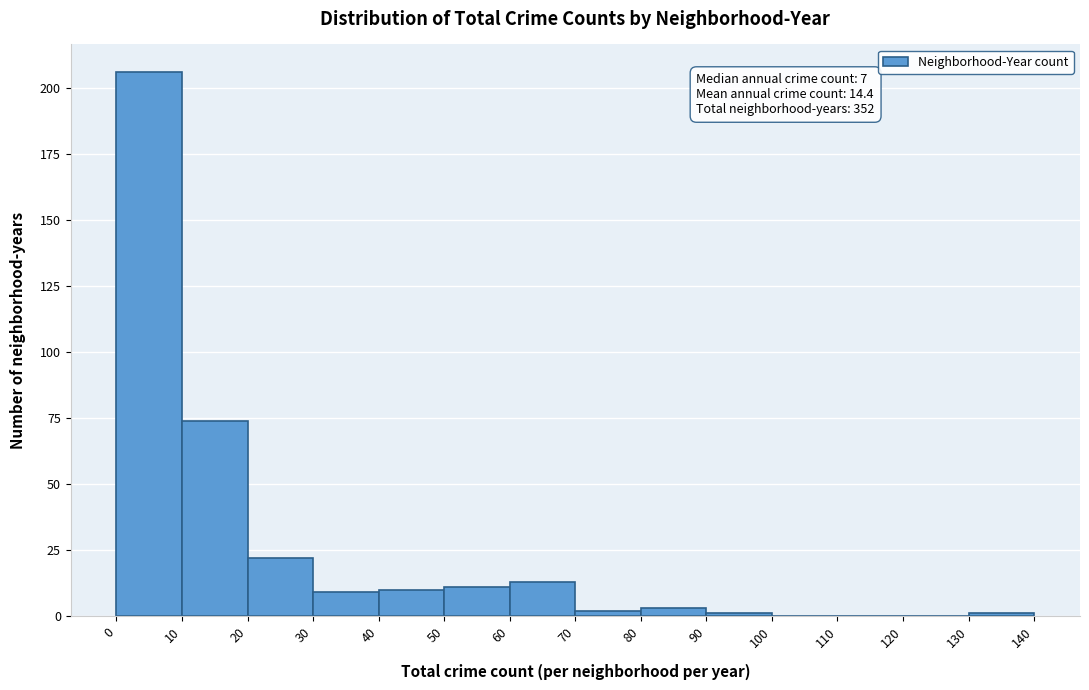

Over which range of the x-axis is the bar tallest?

0 to 10